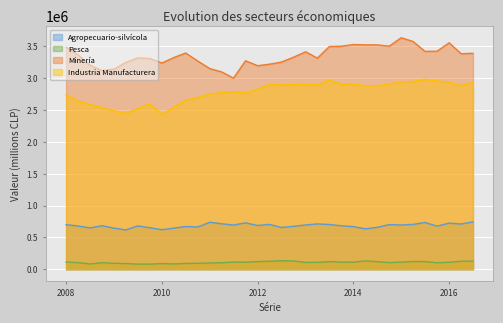

Reading left to right, extract all data points from this chart.

Agropecuario-silvícola: 699556	679523	649230	683112	644775	617814	680151	651412	620810	645915	670935	662956	737831	713678	693856	728435	686837	703863	656101	674176	695066	711517	702193	682457	669390	634246	657207	700962	694714	704152	734379	676568	723872	710037	743515
Pesca: 113317	103956	82222	103606	92742	88722	80834	80489	88707	83011	89962	93370	98085	102247	112310	110580	119463	125675	133143	130032	107208	107807	119278	111703	110935	130538	118917	104444	111795	121267	120855	101847	108546	125733	126692
Minería: 3488892	3367756	3204219	3120486	3142678	3248637	3319323	3309564	3238457	3323630	3395437	3270033	3150407	3099382	3001312	3273256	3196221	3220204	3253704	3329568	3414725	3315216	3497408	3501968	3529237	3523381	3523662	3503303	3635250	3576455	3420818	3424258	3555861	3384360	3391069
Industria Manufacturera: 2736687	2642066	2587985	2537441	2486774	2448459	2522671	2601450	2428245	2544291	2654637	2696181	2753974	2773046	2790051	2765266	2828287	2903528	2893390	2900441	2905423	2895746	2970538	2902207	2910780	2882398	2880432	2908510	2942081	2949366	2982924	2958483	2936371	2882901	2930743